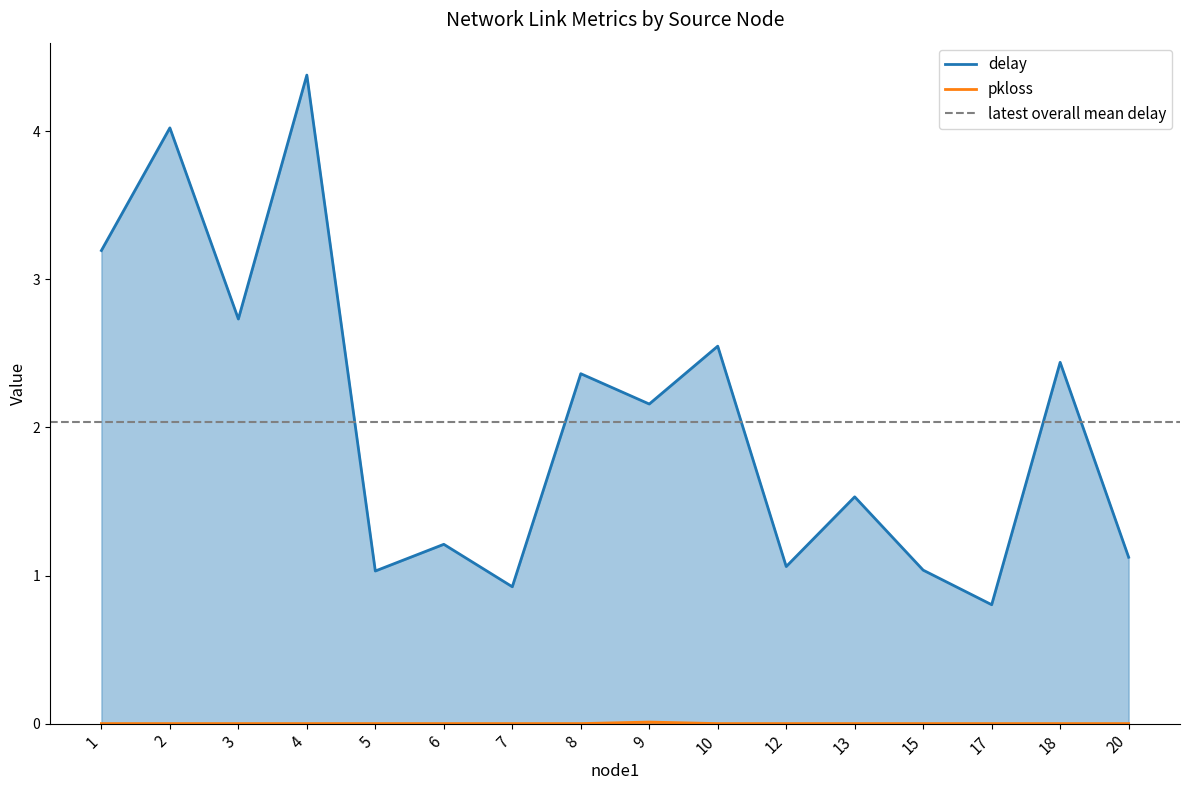

Reading left to right, extract all data points from this chart.

delay: 1=3.2	2=4.0	3=2.7	4=4.4	5=1.0	6=1.2	7=0.9	8=2.4	9=2.2	10=2.5	12=1.1	13=1.5	15=1.0	17=0.8	18=2.4	20=1.1
pkloss: 1=0.0	2=0.0	3=0.0	4=0.0	5=0.0	6=0.0	7=0.0	8=0.0	9=0.0	10=0.0	12=0.0	13=0.0	15=0.0	17=0.0	18=0.0	20=0.0